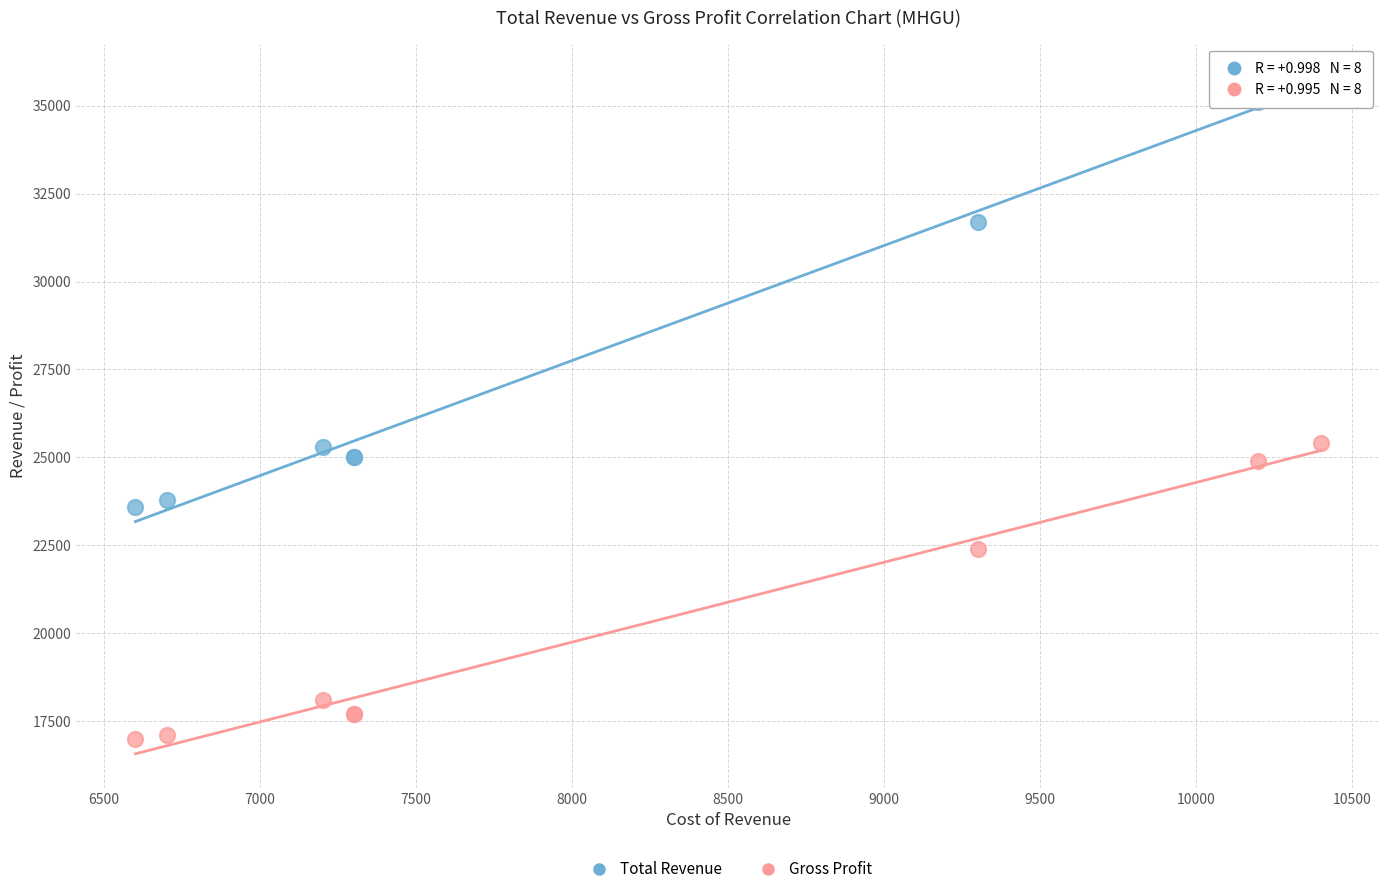

In the Total Revenue series, what Y value is closest to 29700?

31700